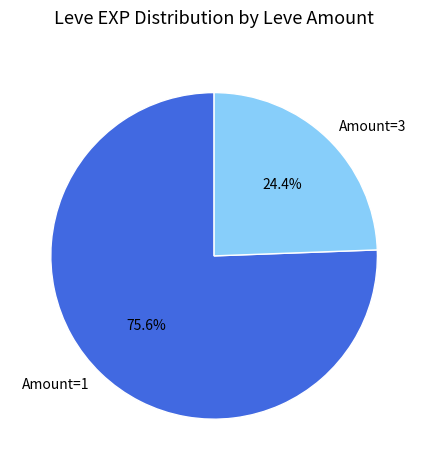

How many slices are in this pie chart?

2